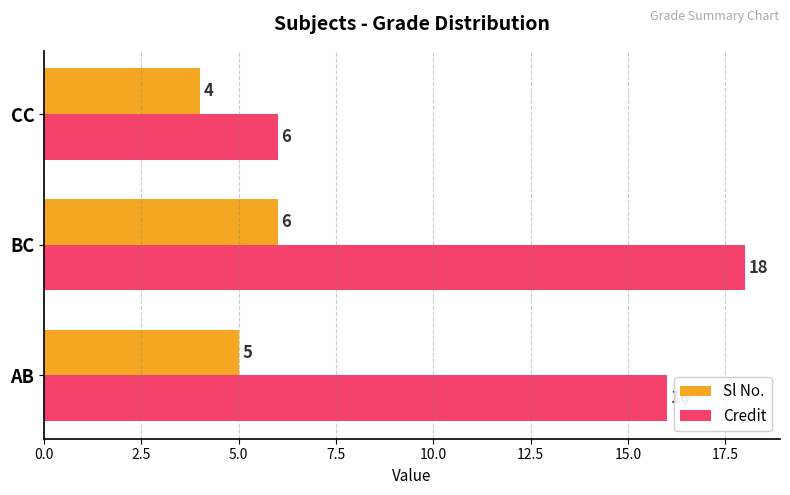

What are all the series names shown in the legend?

Sl No., Credit